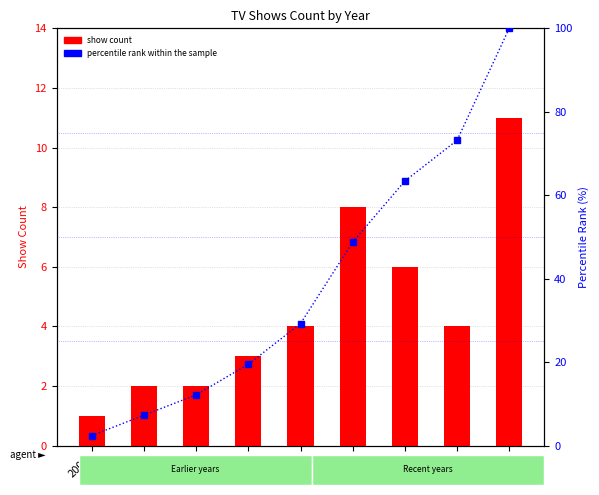

What is the lowest value of the show count series?

1.0